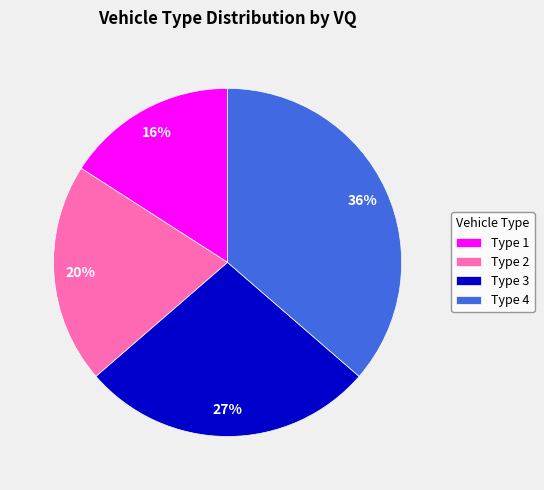

True or false: Type 1 accounts for 5% of the total.

False